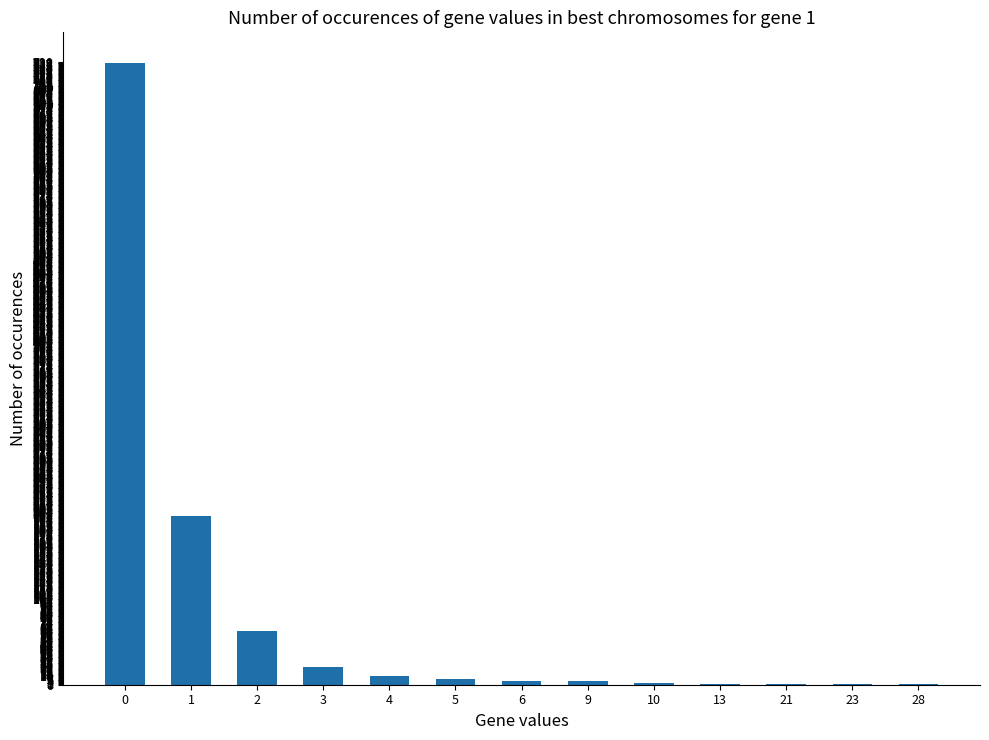

What is the sum of all values?

1041